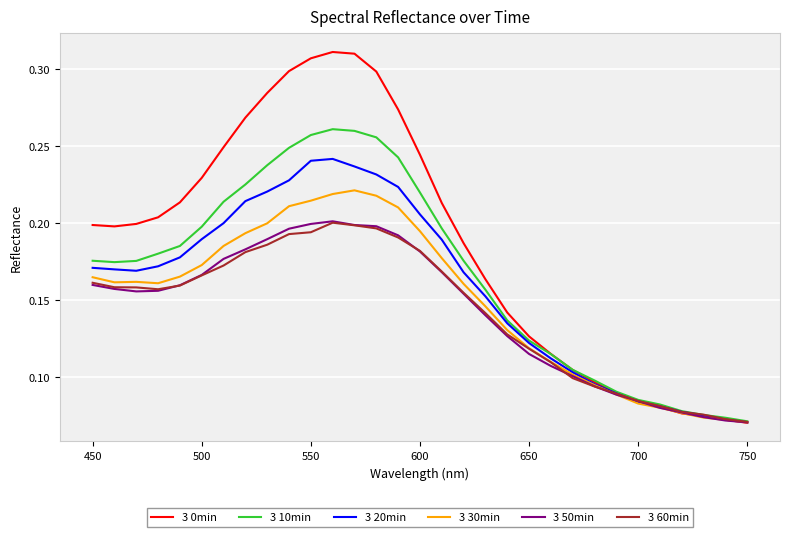

Which series has the largest total across all categories?

3 0min